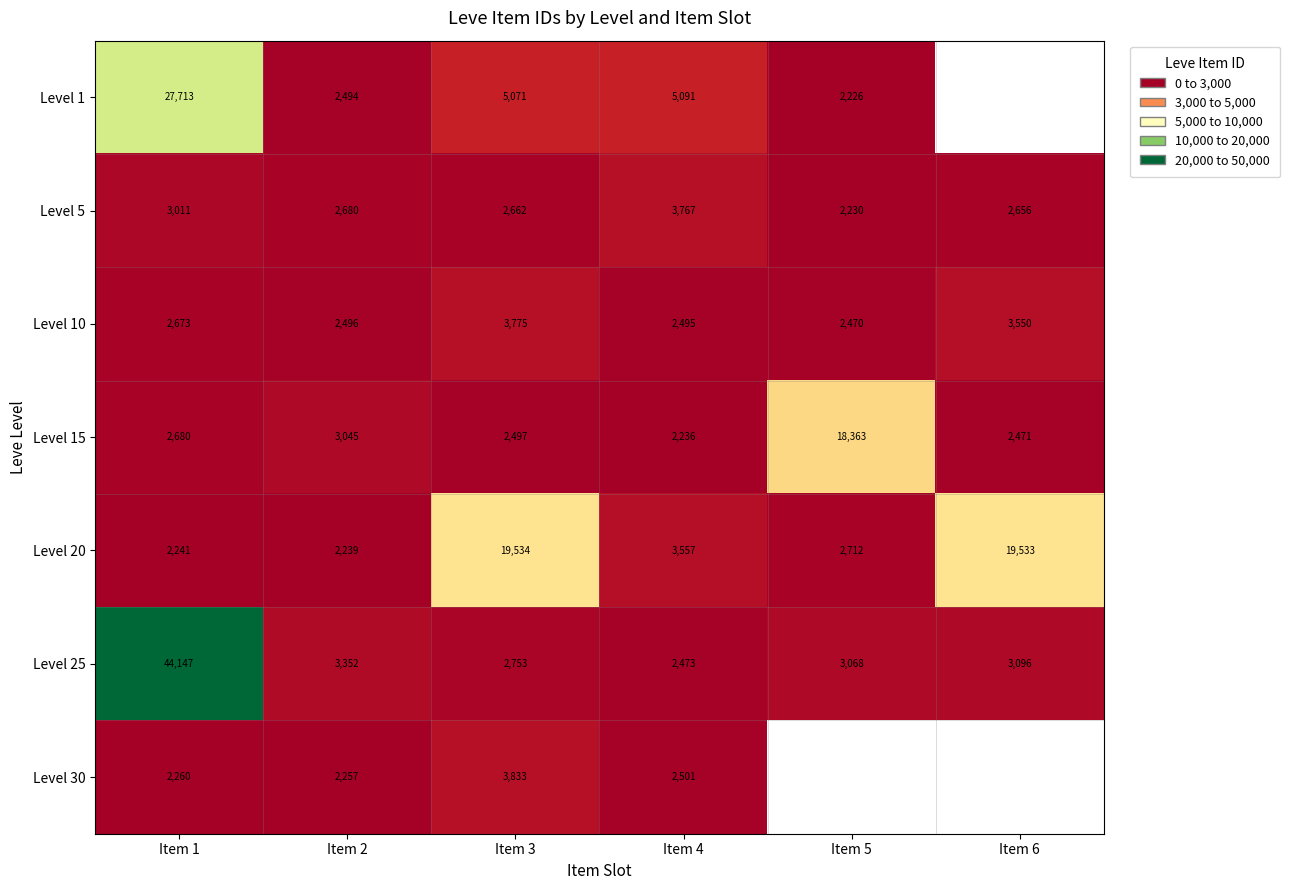

Is the value of Level 30 at Item 3 greater than the value of Level 5 at Item 1?

Yes